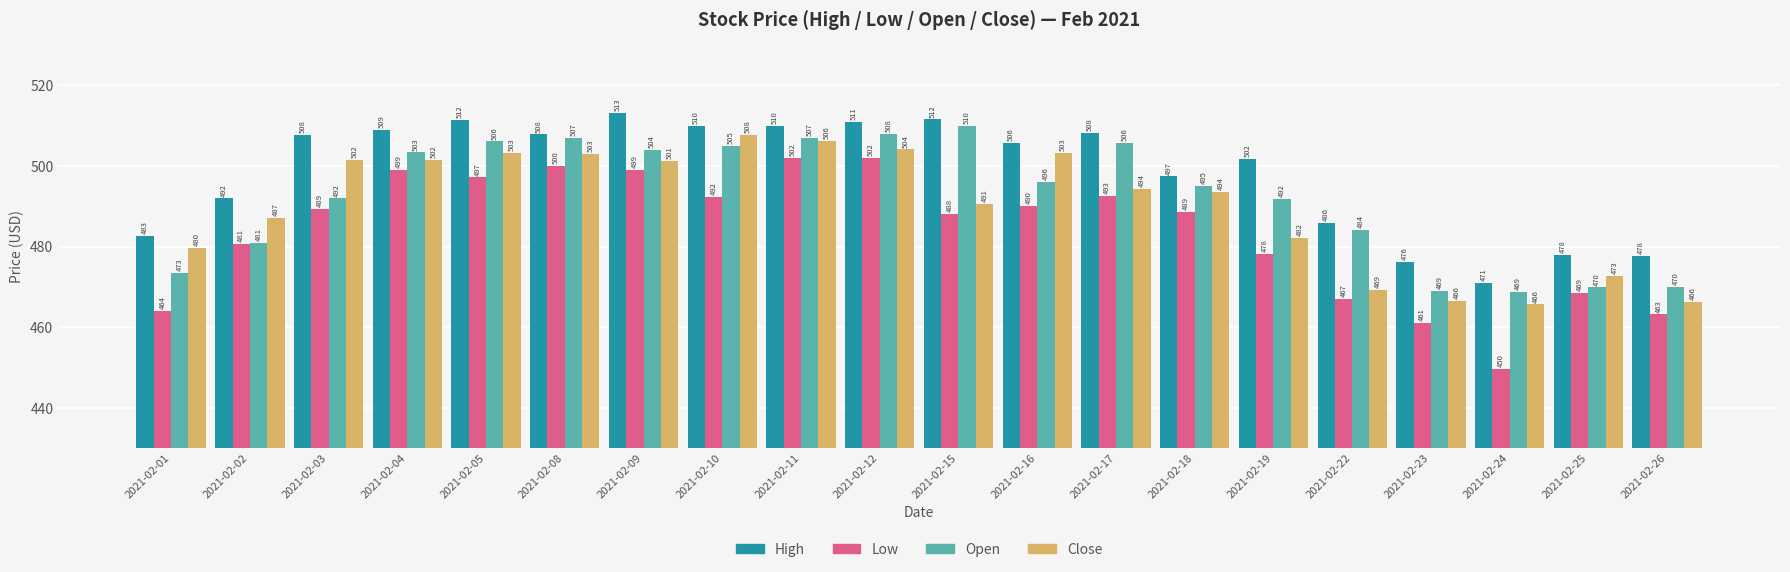

Which series changed the most between 2021-02-09 and 2021-02-23?

Low